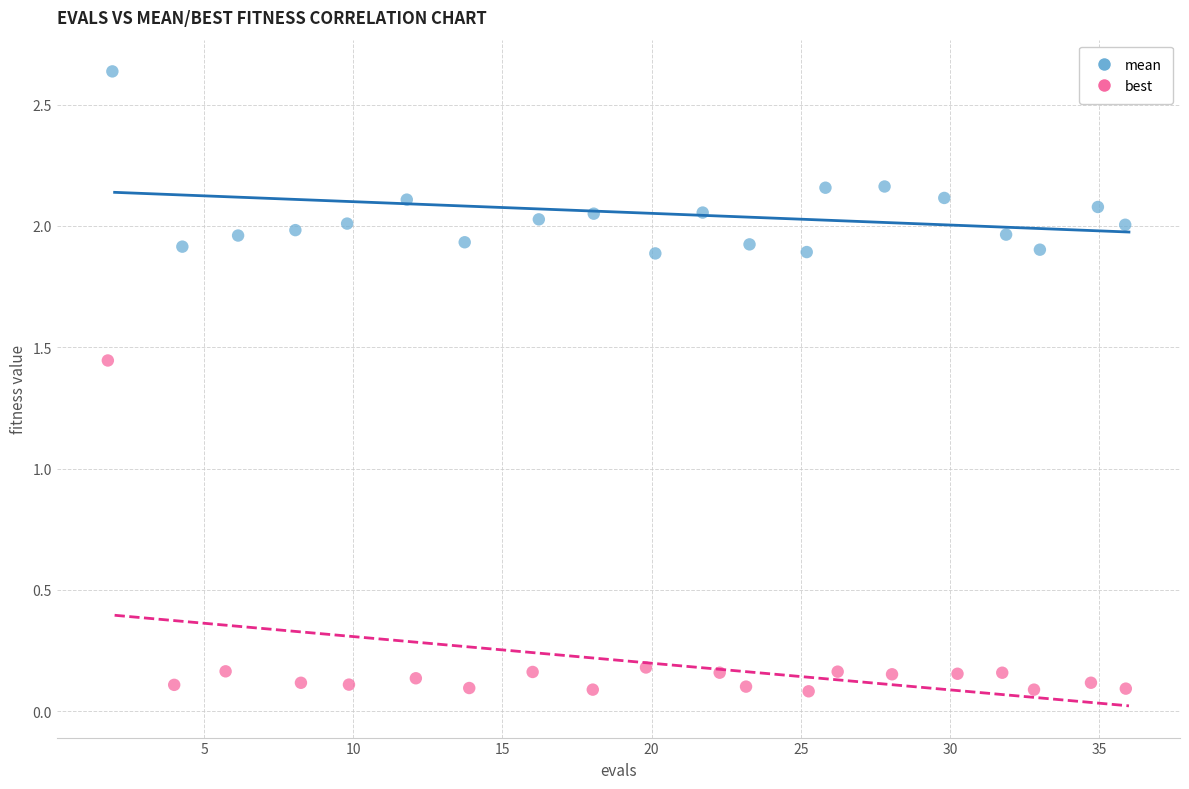

What are all the series names shown in the legend?

mean, best